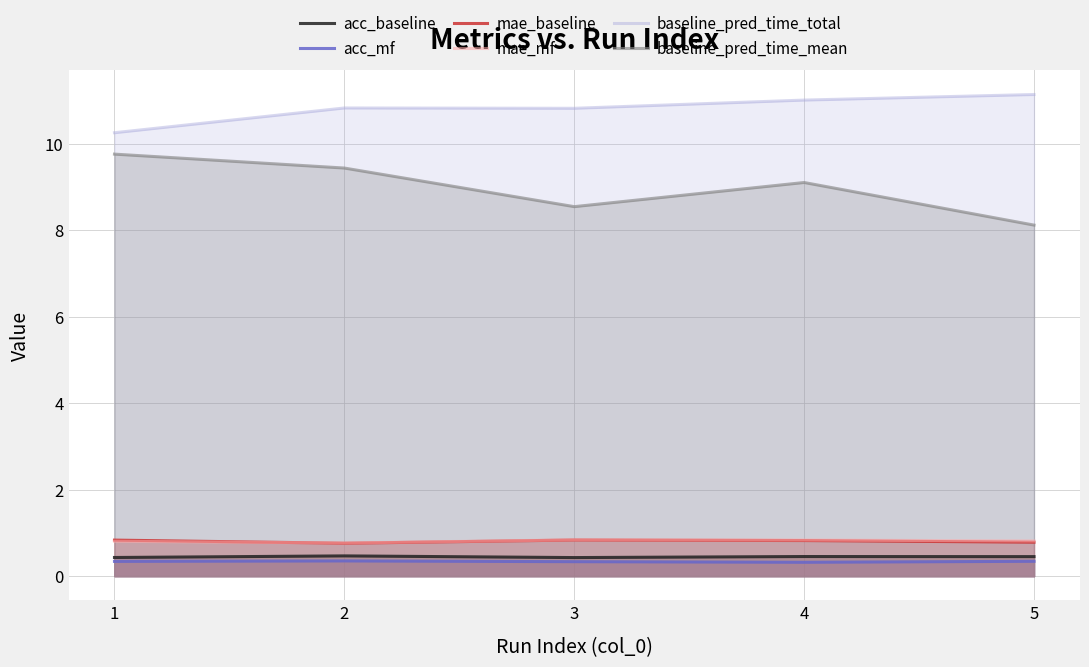

At 2, list the series in order from largest to smallest.

baseline_pred_time_total, baseline_pred_time_mean, mae_mf, mae_baseline, acc_baseline, acc_mf